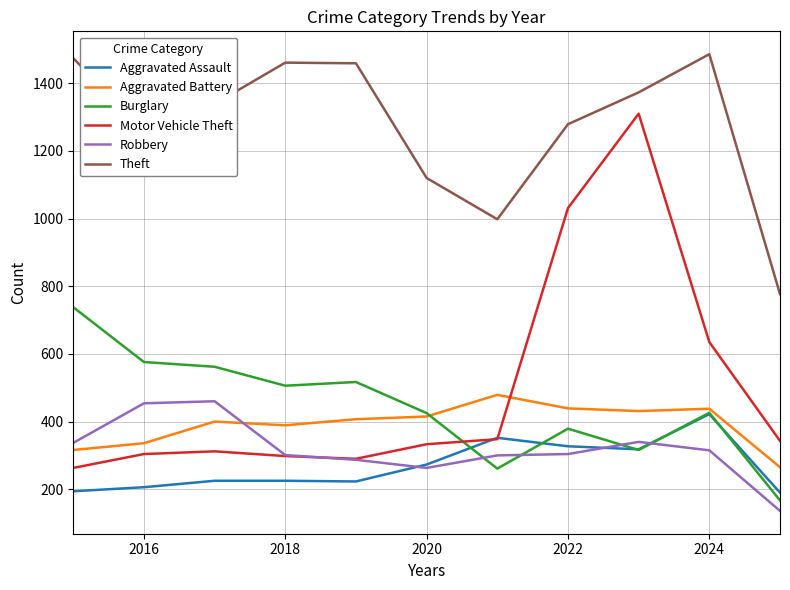

True or false: Theft and Robbery cross at least once.

False